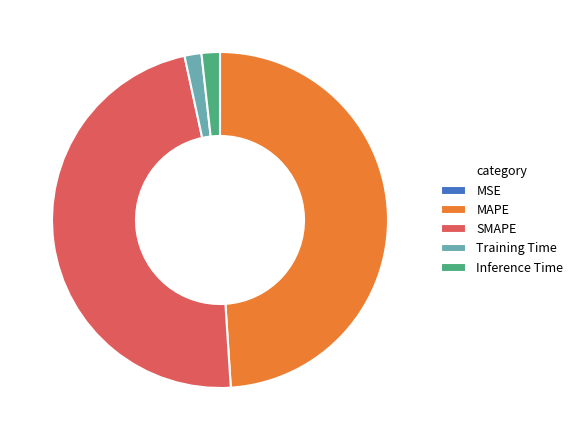

True or false: SMAPE accounts for 48% of the total.

True